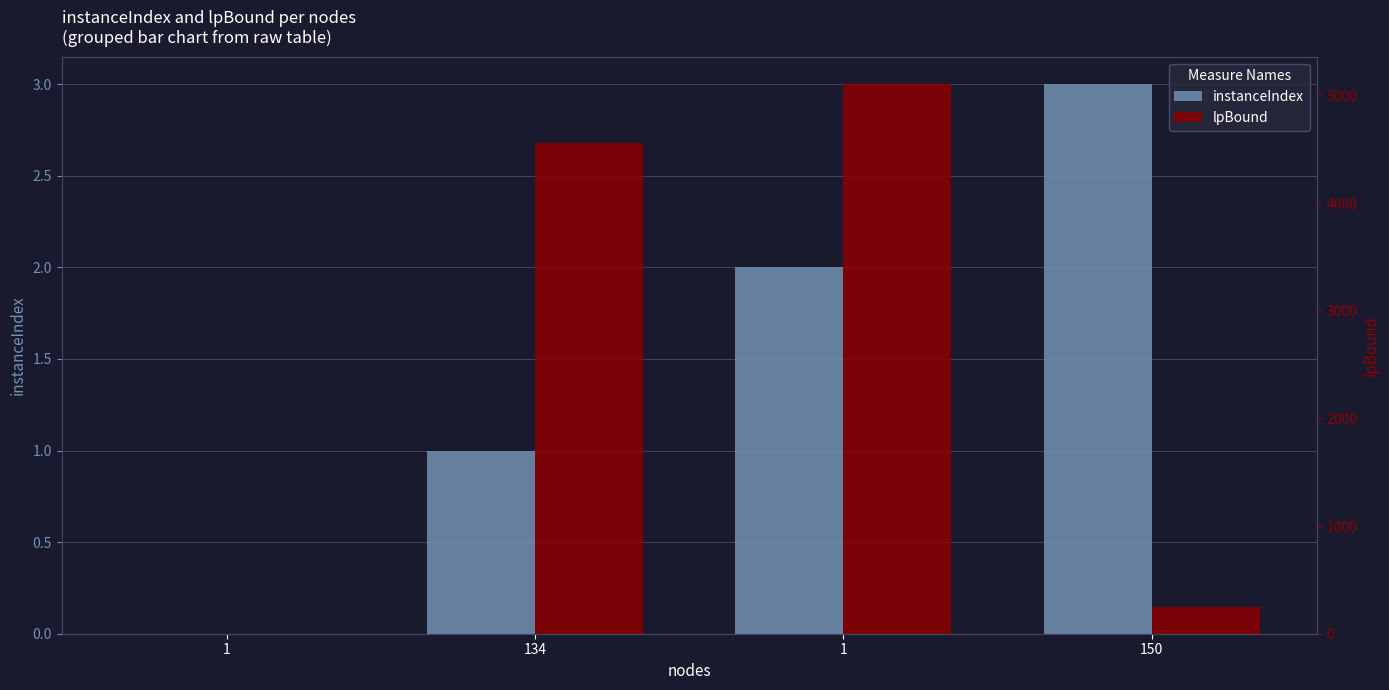

What is the label of the 2nd bar from the left?

134